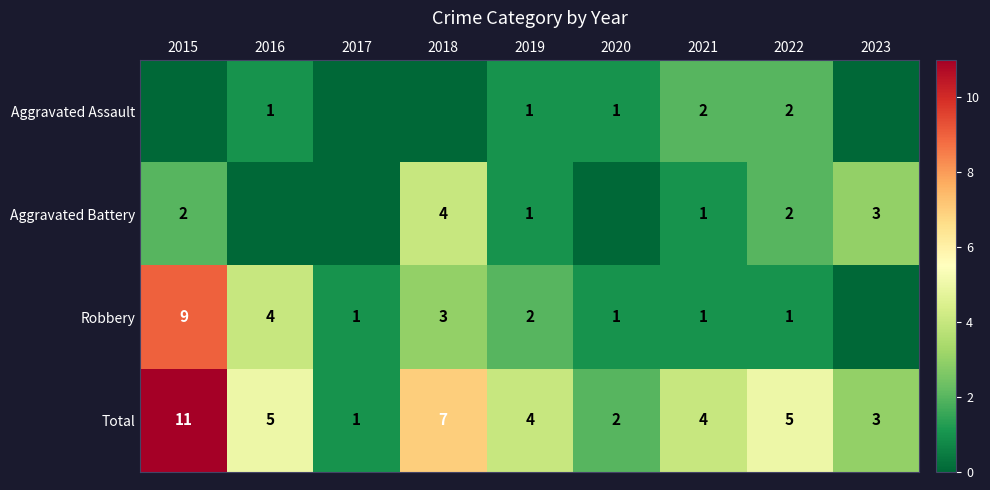

At which label does Total first exceed 4?

2015